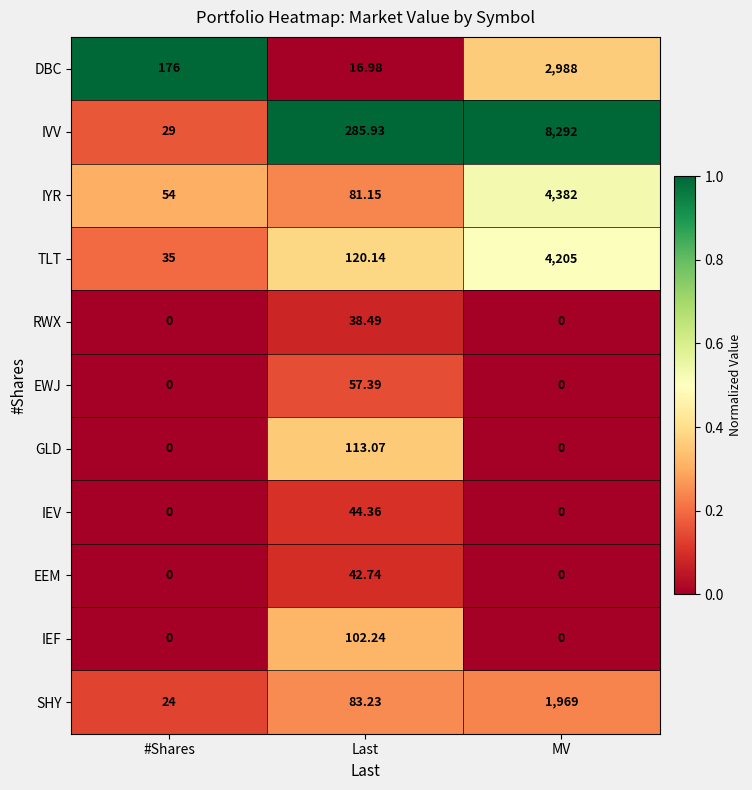

At which category is the sum across all series the highest?

MV